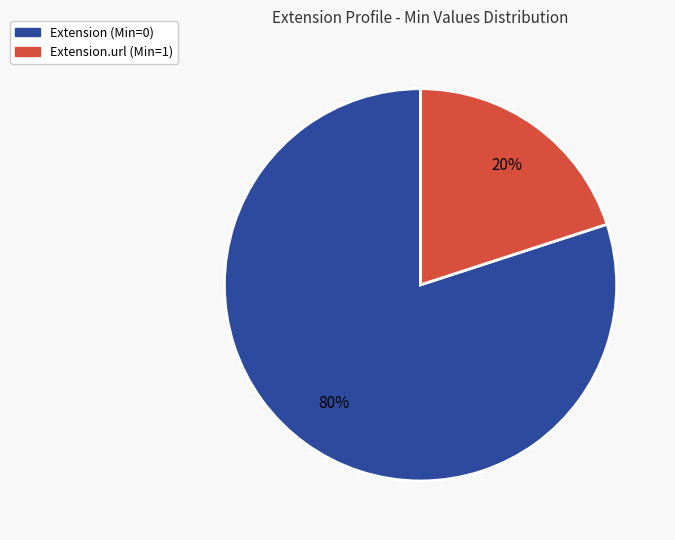

To the nearest percent, what is the average slice percentage?

50%